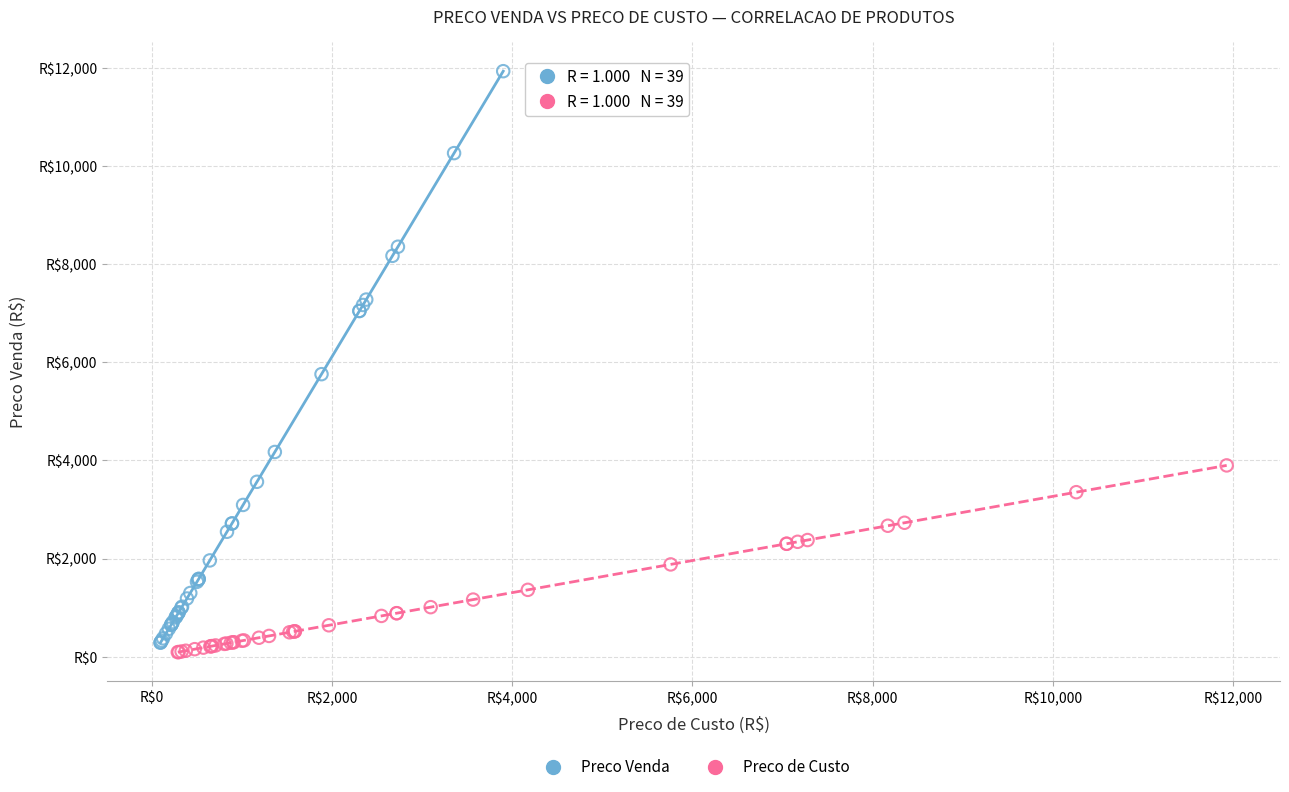

Which series reaches the maximum Y coordinate?

Preco Venda